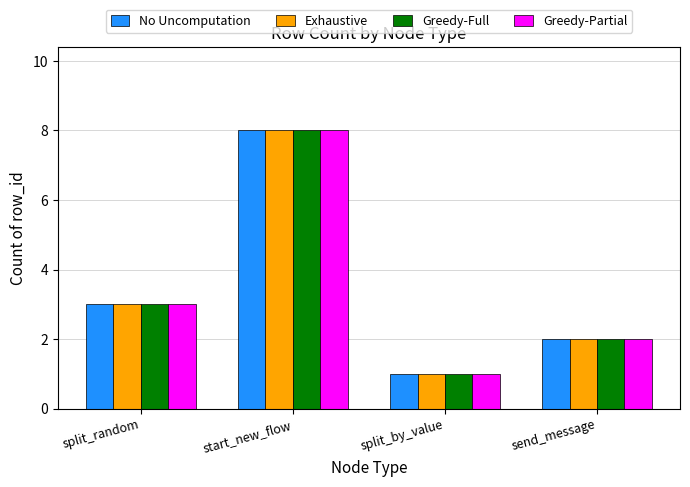

What is the maximum value shown in the chart?

8